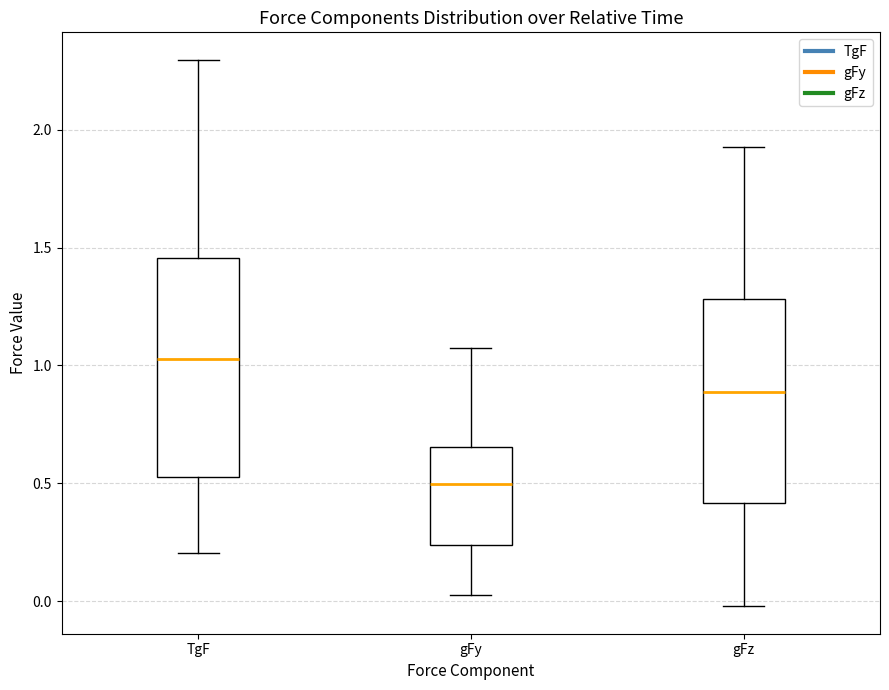

Where is the lower edge of the box for gFz on the y-axis? The values are not printed on the chart, so give them approximately, as read against the axis.

0.40